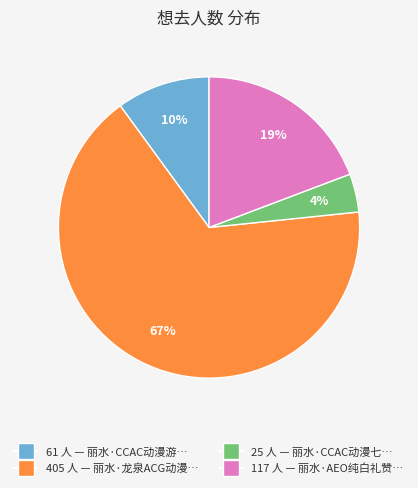

To the nearest percent, what is the average slice percentage?

25%